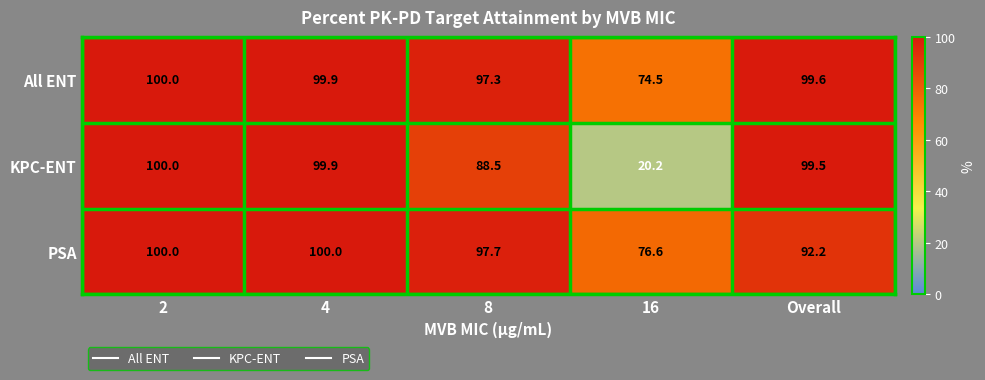

Reading left to right, list all the values displayed in this chart.

All ENT: 100.0	99.9	97.3	74.5	99.6
KPC-ENT: 100.0	99.9	88.5	20.2	99.5
PSA: 100.0	100.0	97.7	76.6	92.2